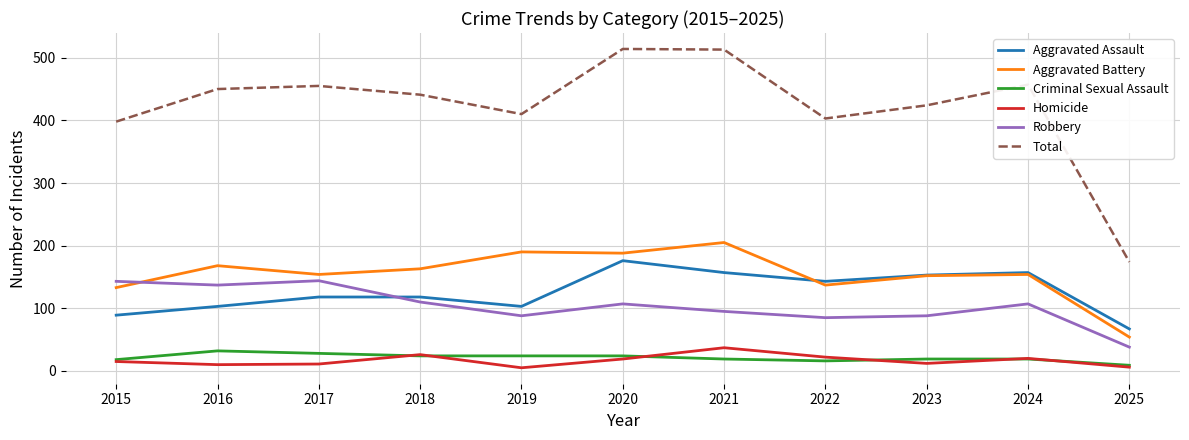

True or false: Aggravated Battery and Criminal Sexual Assault cross at least once.

False